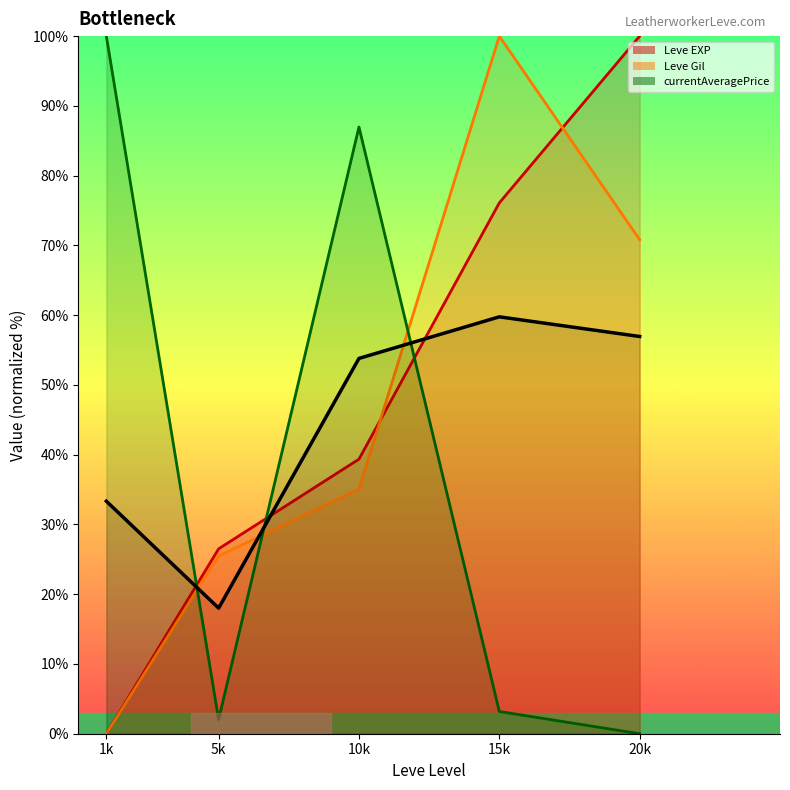

How many data points in Average are above 53?

3